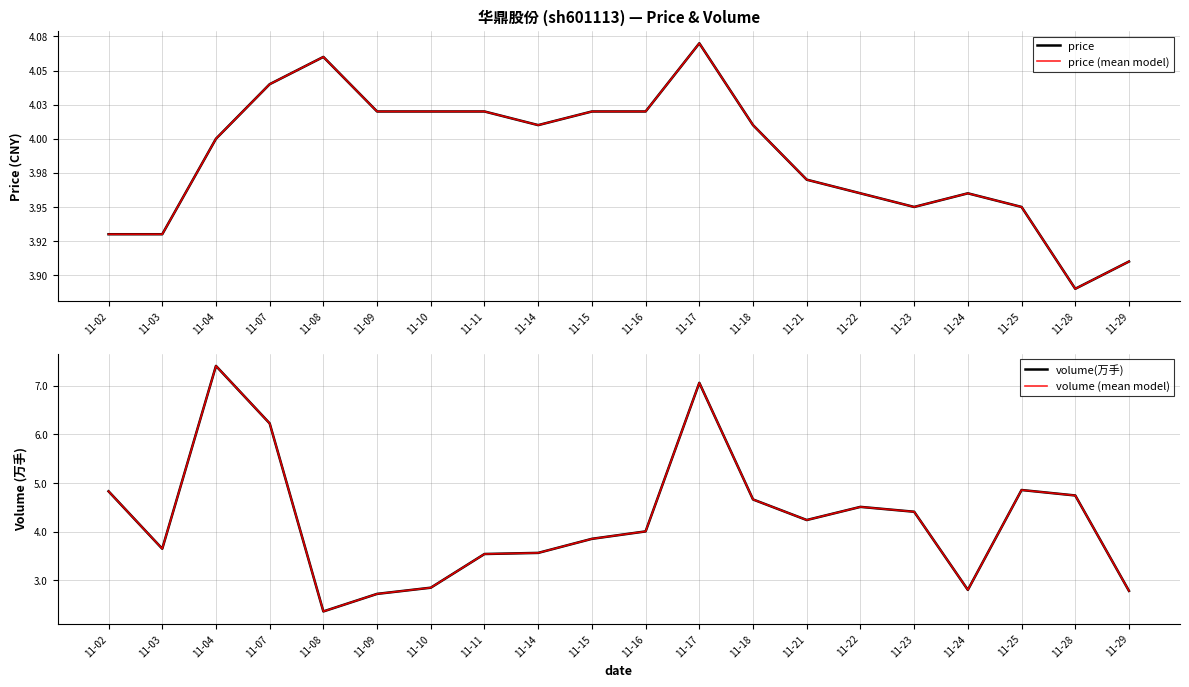

What are all the series names shown in the legend?

price, price (mean model), volume(万手), volume (mean model)